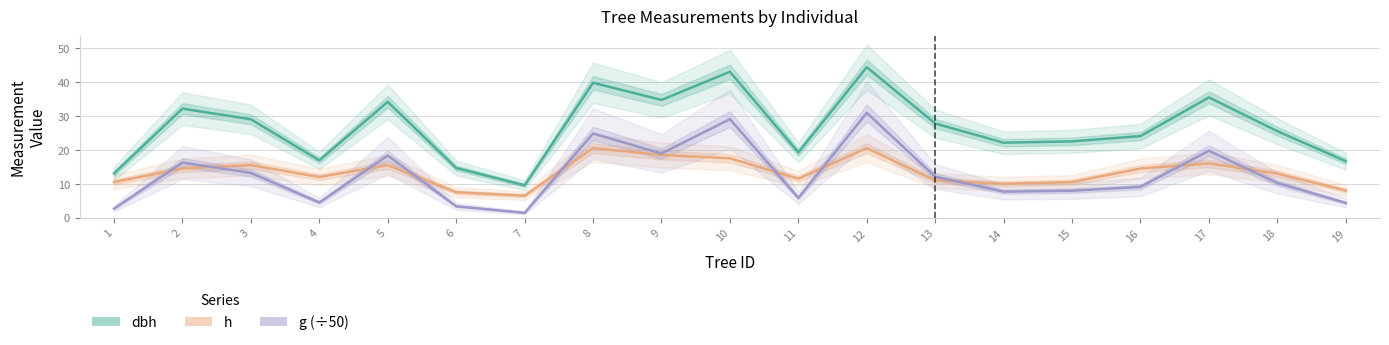

True or false: dbh and h intersect in this chart.

False